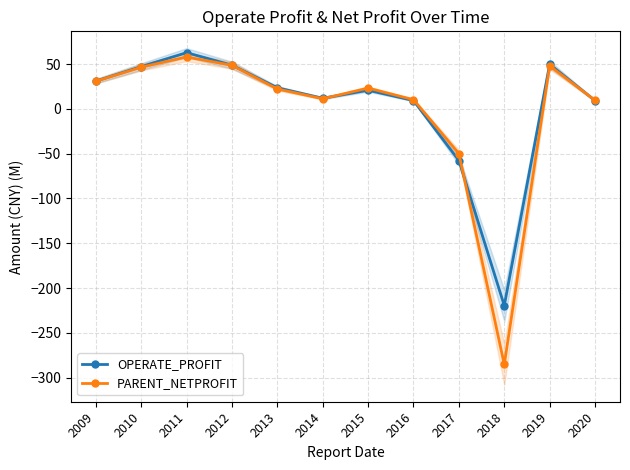

What is the sum of the OPERATE_PROFIT values at 2016 and 2018?

-210.2